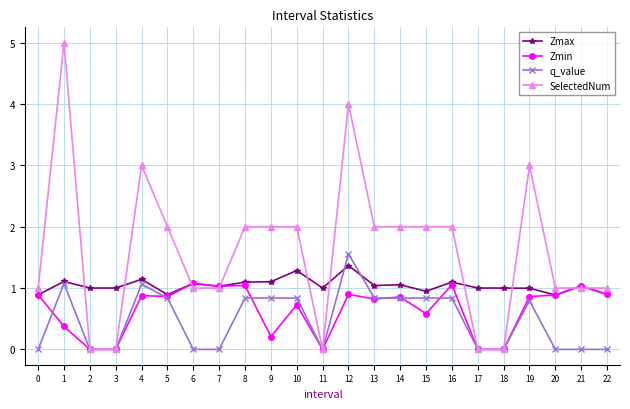

At 10, list the series in order from smallest to largest.

Zmin, q_value, Zmax, SelectedNum